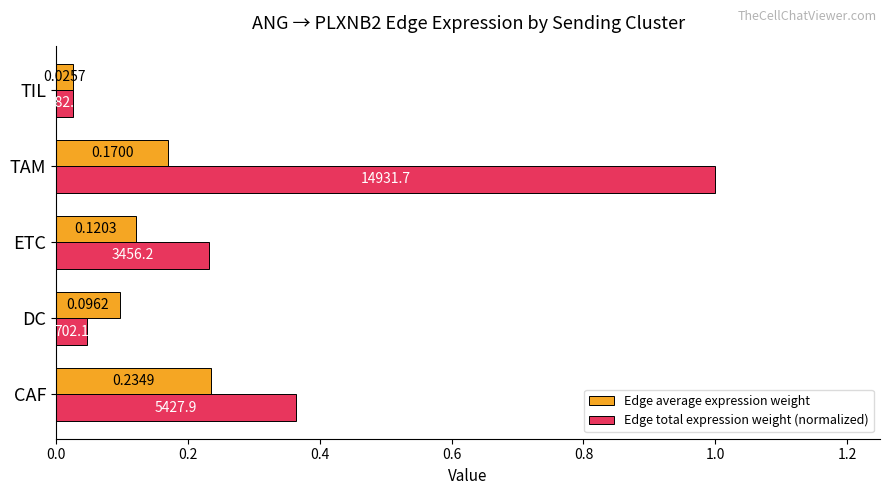

Which series has the largest total across all categories?

Edge total expression weight (normalized)